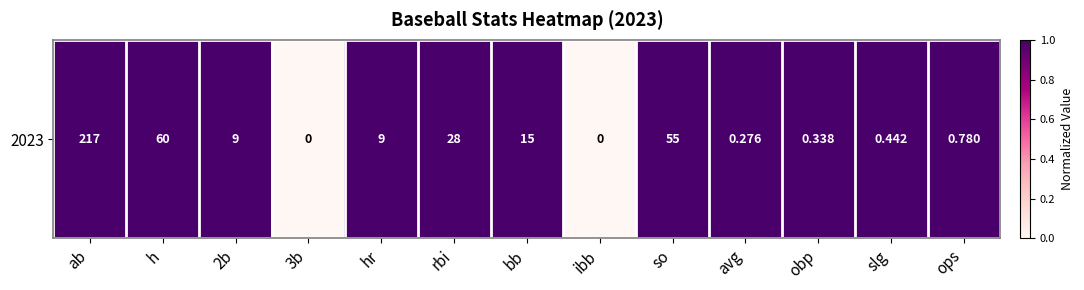

Rank the categories by value from lowest to highest.

3b, ibb, ab, h, 2b, hr, rbi, bb, so, avg, obp, slg, ops